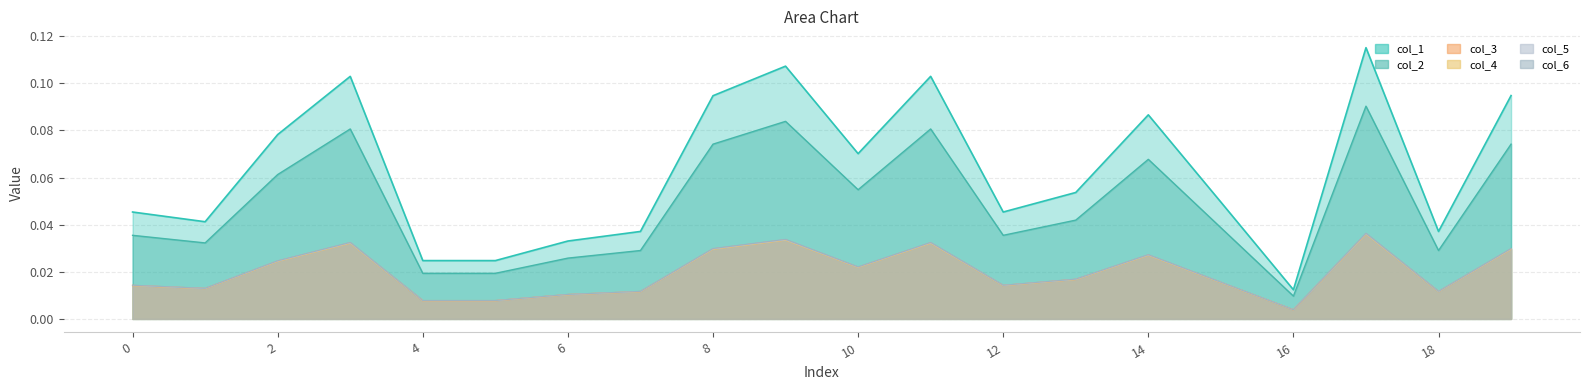

In col_2, how many points are lower than both neighbors (excluding endpoints)?

6